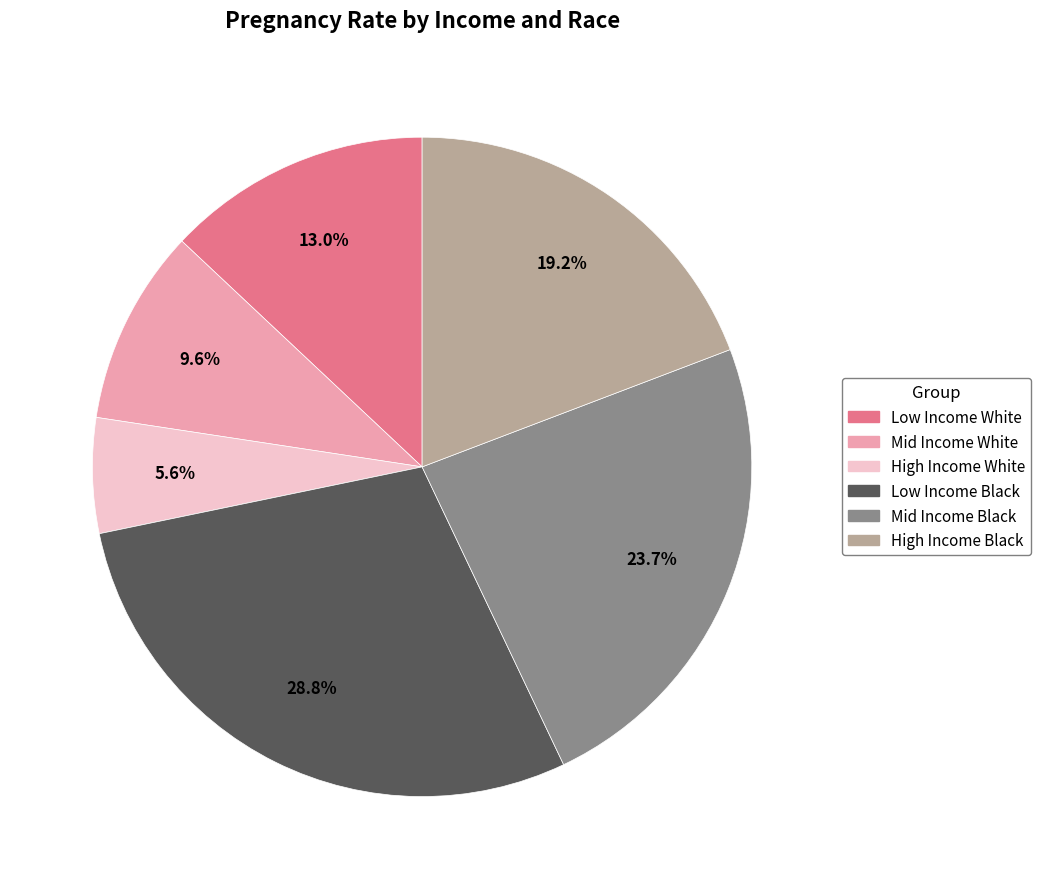

How much of the chart is everything except Mid Income Black?

76.3%